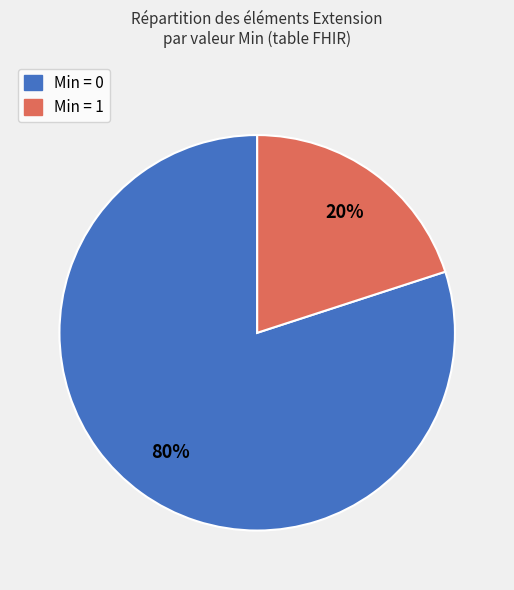

Is there a majority slice in this chart?

Yes